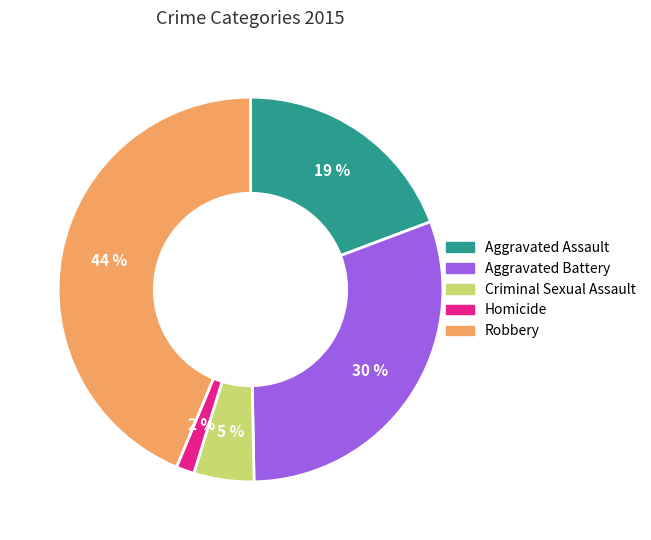

What is the smallest slice in the pie chart?

Homicide